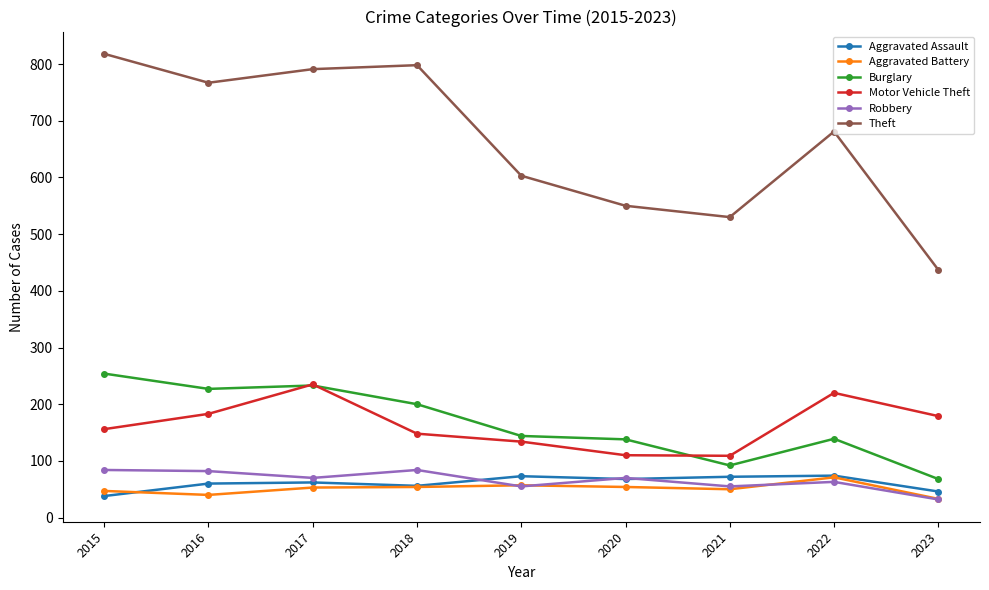

In Theft, how many points are higher than both neighbors (excluding endpoints)?

2